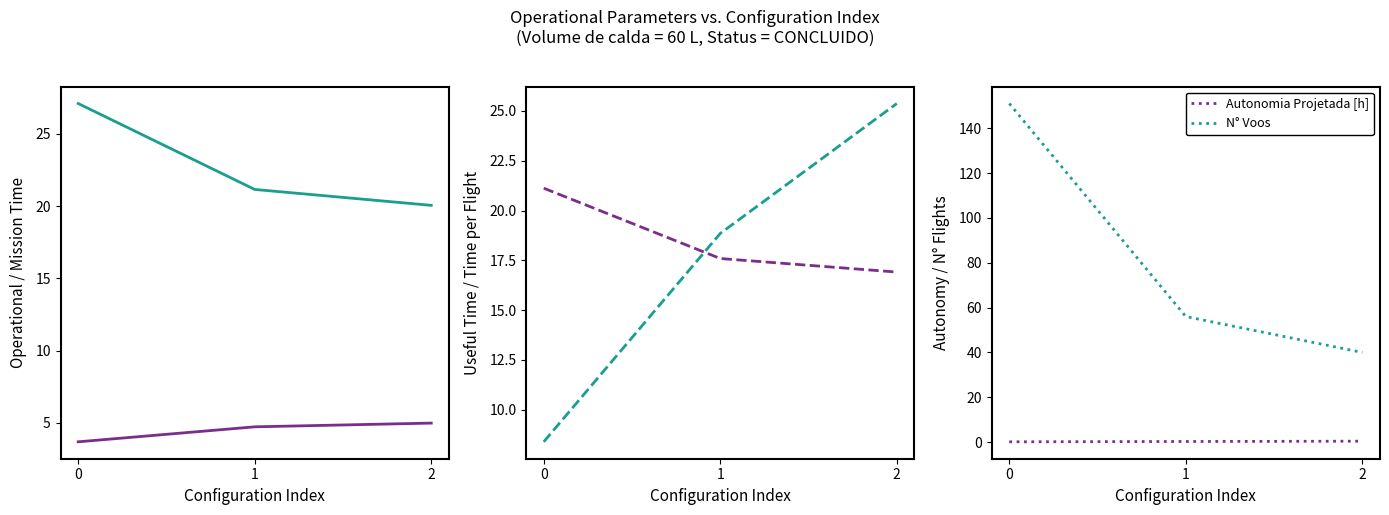

What is the smallest value displayed?

0.1